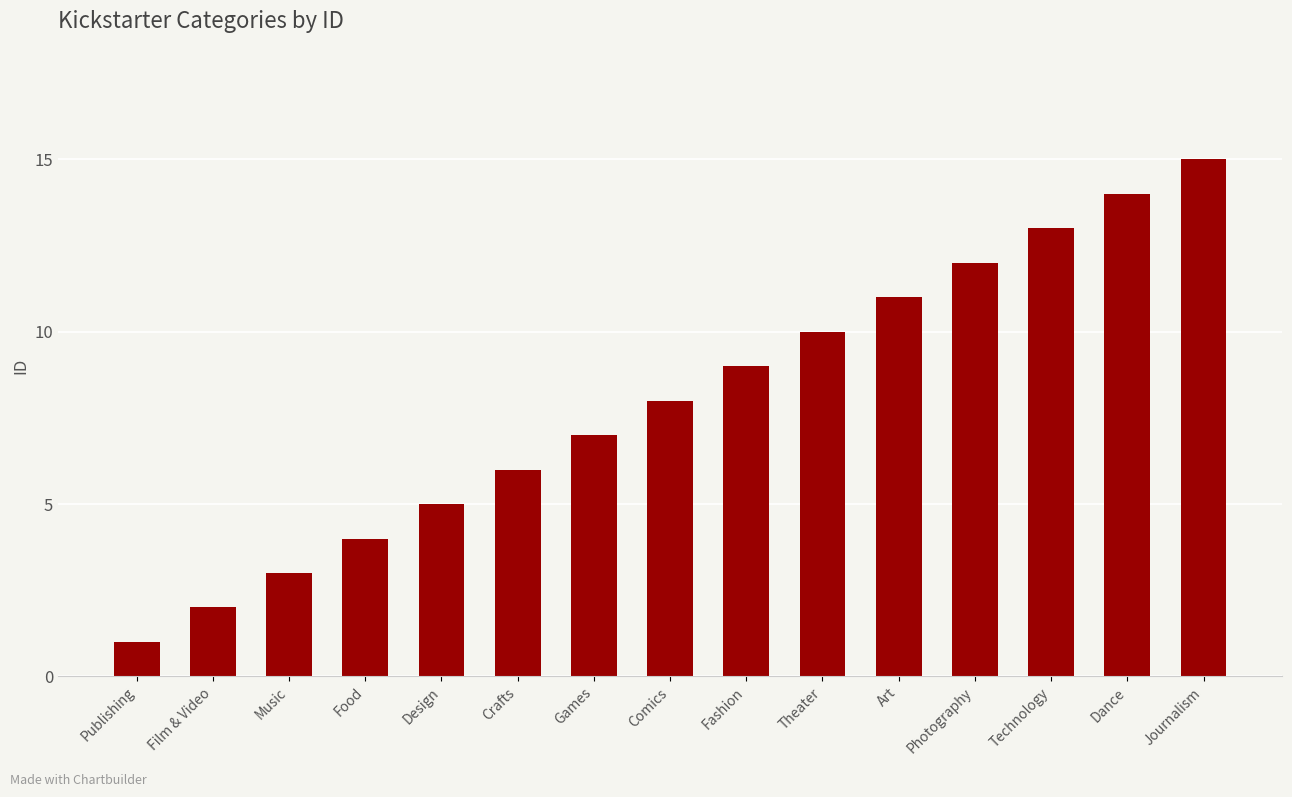

At which category does the chart reach its peak across all series?

Journalism